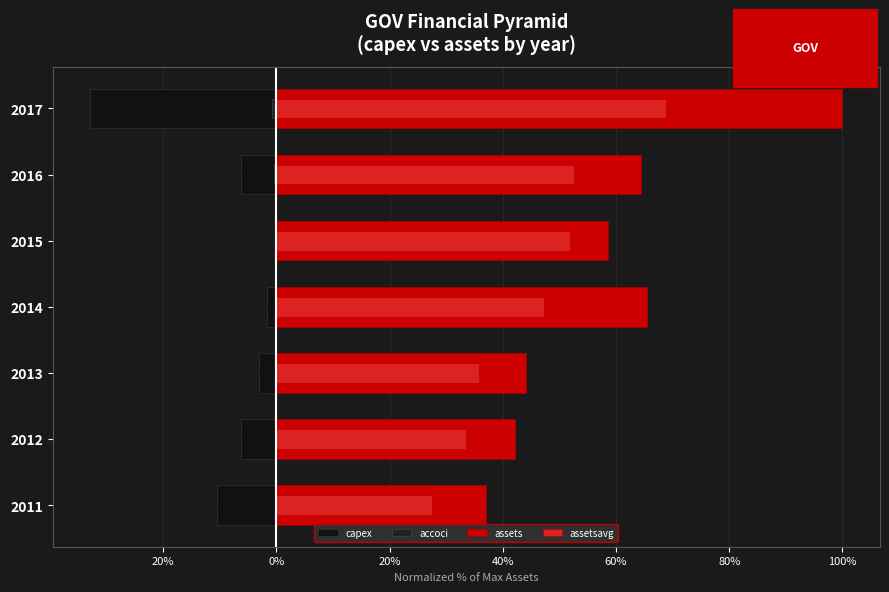

Reading left to right, list all the values displayed in this chart.

capex: -10.5	-6.3	-3.2	-1.7	-0.3	-6.3	-32.9
accoci: -0.0	-0.0	-0.0	-0.0	-0.2	-0.4	-0.8
assets: 37.0	42.2	44.1	65.5	58.6	64.4	100.0
assetsavg: 27.4	33.5	35.9	47.3	51.9	52.6	68.8